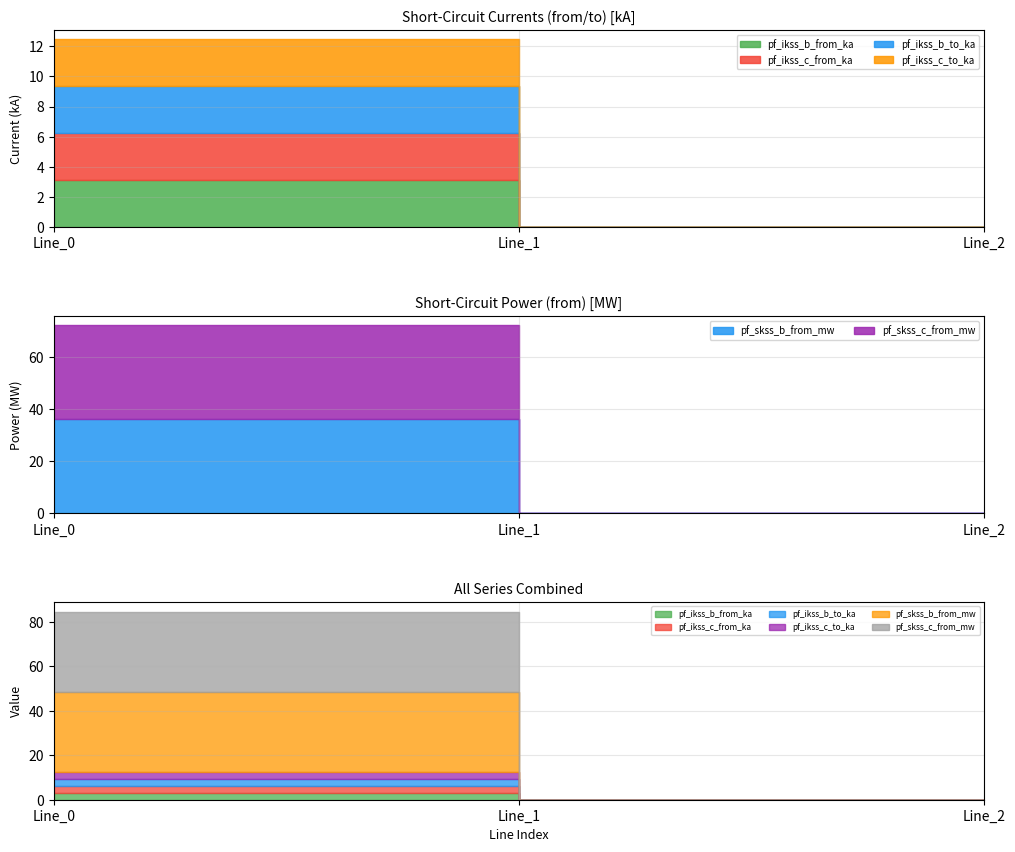

At which label is pf_ikss_b_from_ka closest to 1?

Line_1